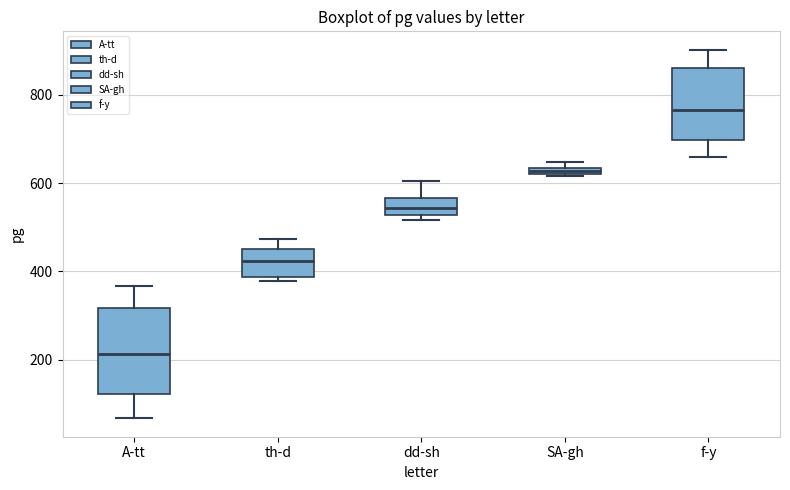

Which box is the tallest, from its lower edge to its upper edge?

A-tt